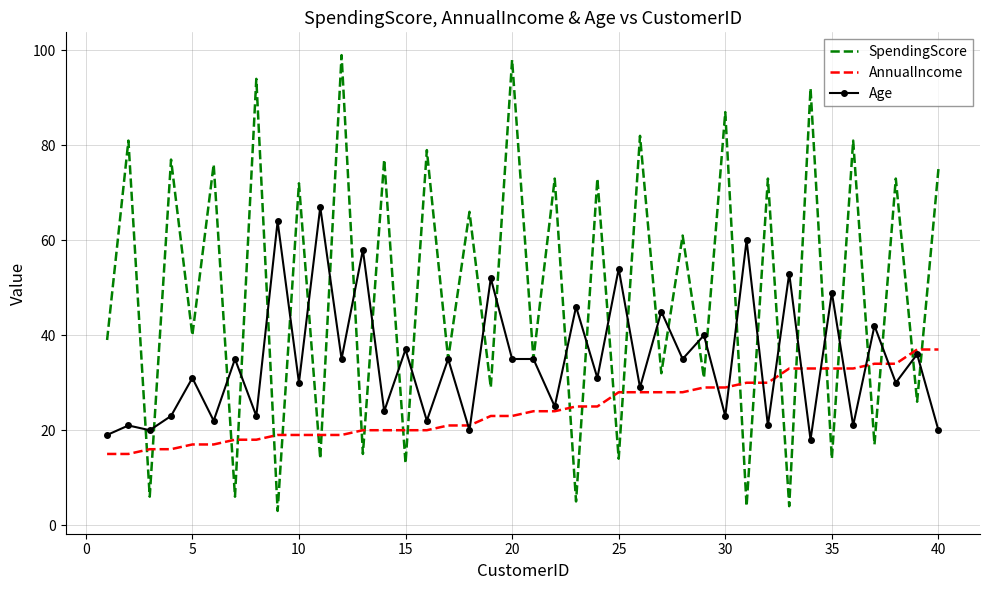

List the series in order of their peak value, lowest first.

AnnualIncome, Age, SpendingScore